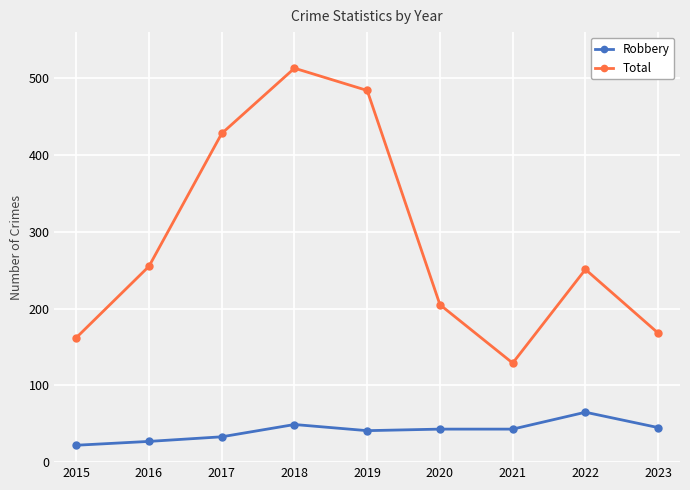

What is the maximum value for Robbery?

65